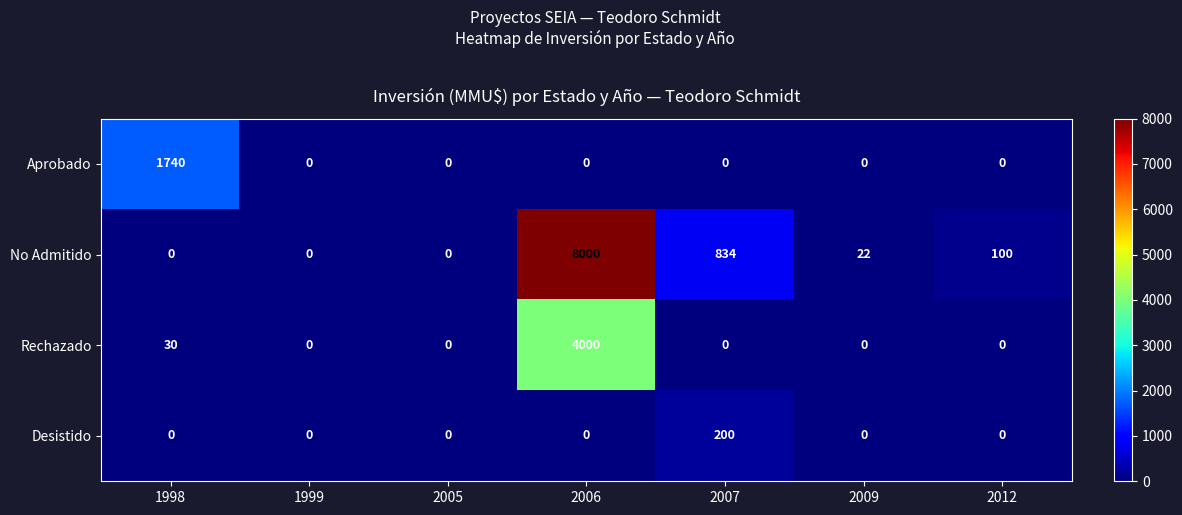

How many categories are shown in the chart?

7